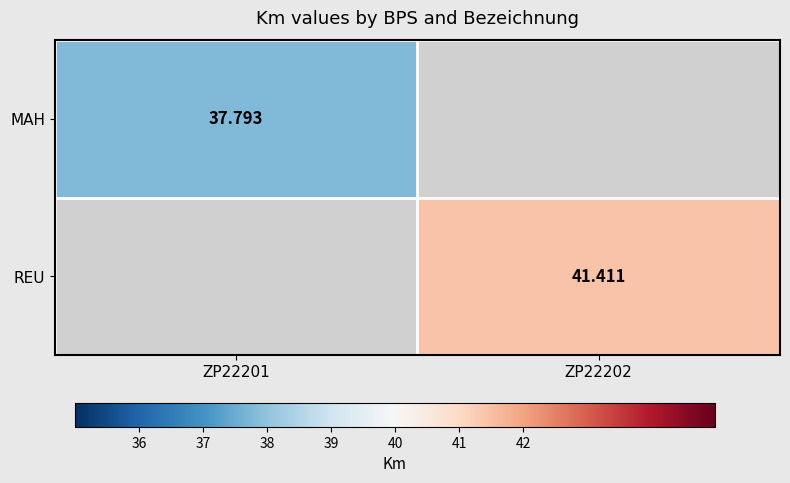

Is the value of MAH at ZP22201 greater than the value of REU at ZP22202?

No